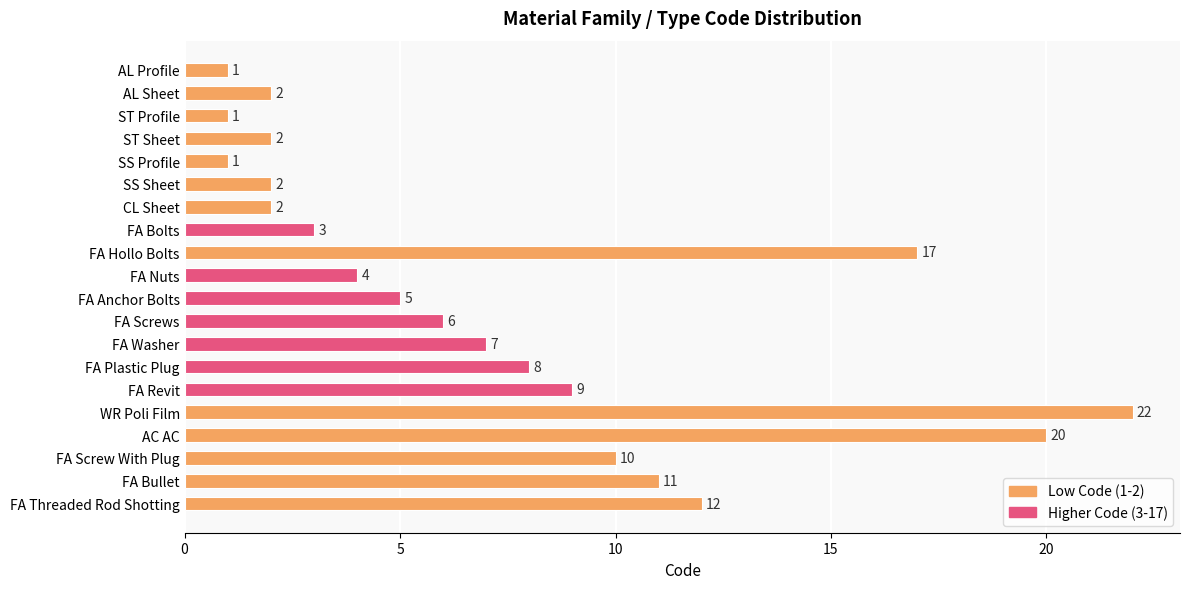

How many bars are there in total?

20